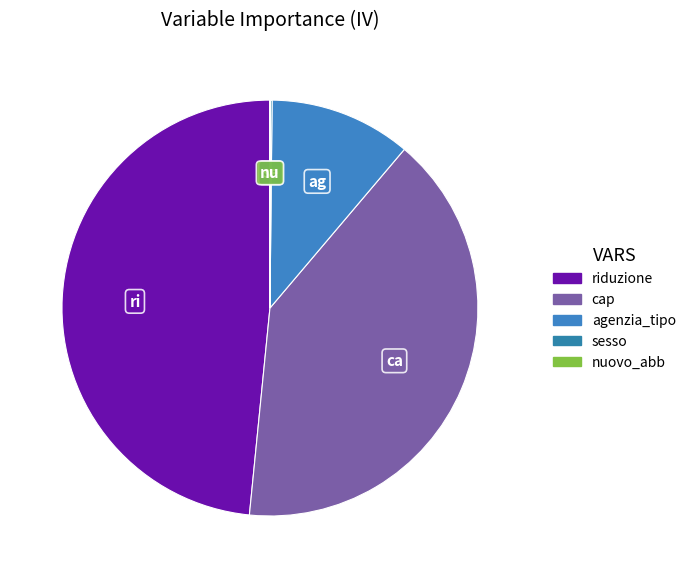

Rank the categories by value from lowest to highest.

nuovo_abb, sesso, agenzia_tipo, cap, riduzione